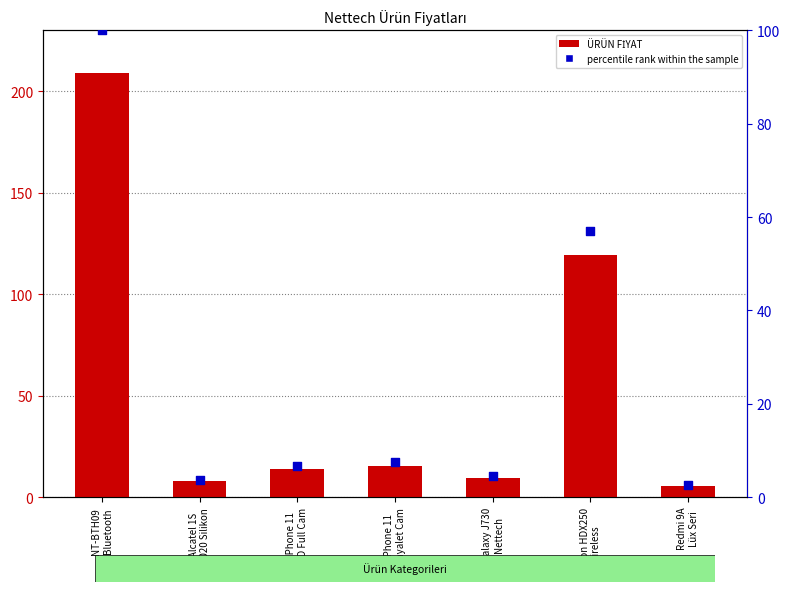

Which series contains the highest Y value?

ÜRÜN FİYAT (fiyat)